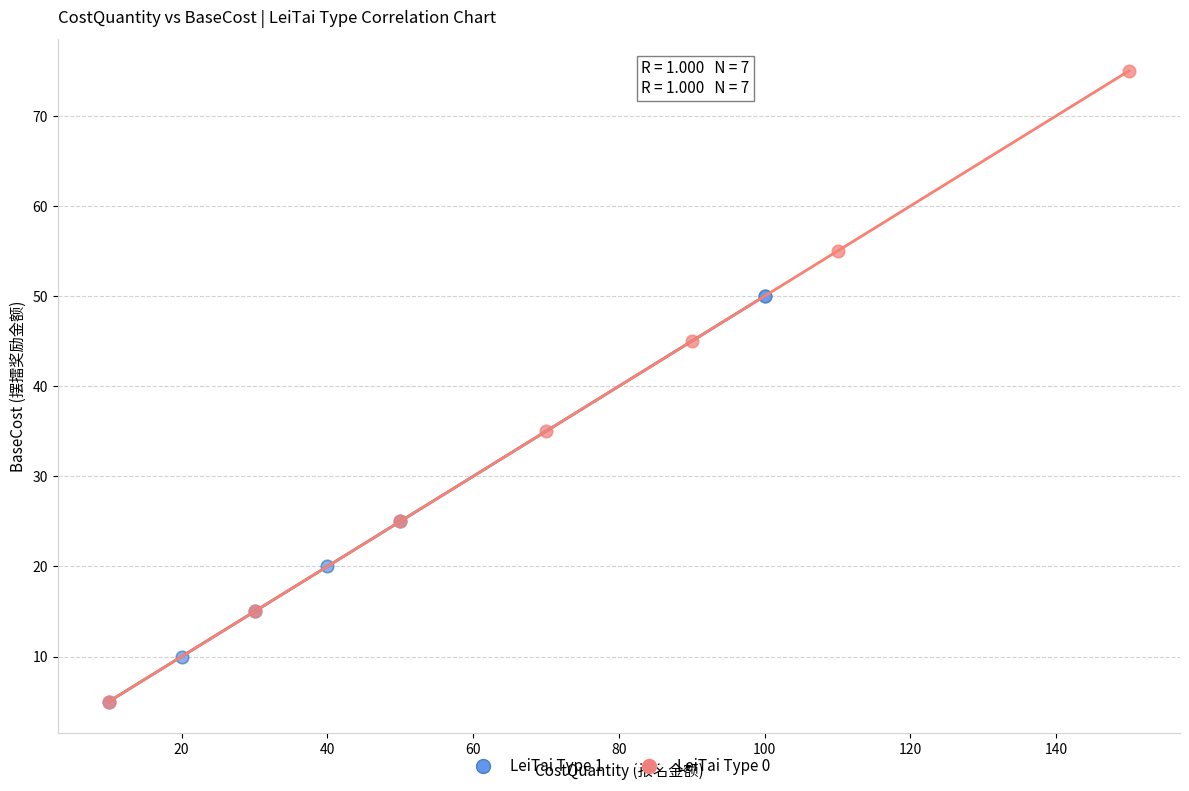

Which series contains the highest Y value?

LeiTai Type 0